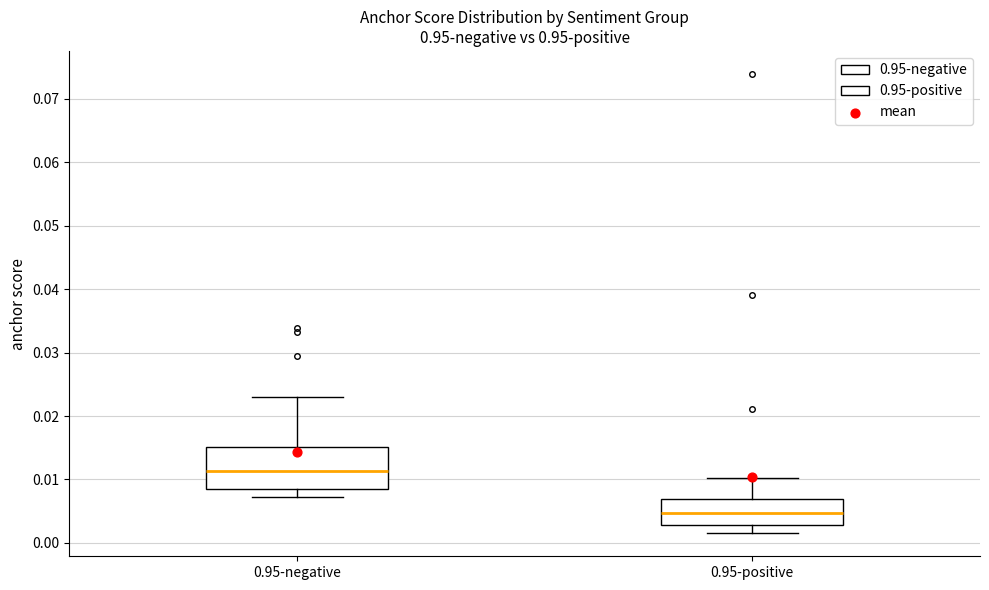

Which box's median line is the highest?

0.95-negative